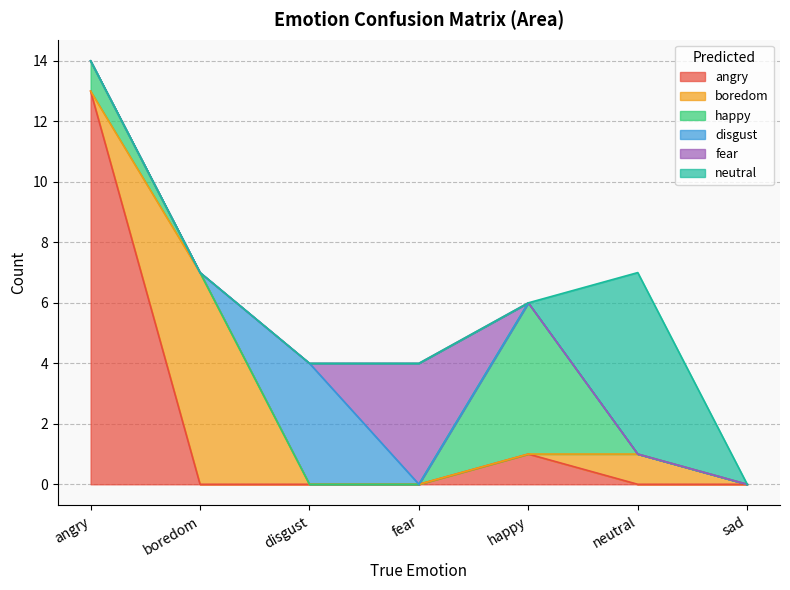

True or false: disgust and neutral intersect in this chart.

False